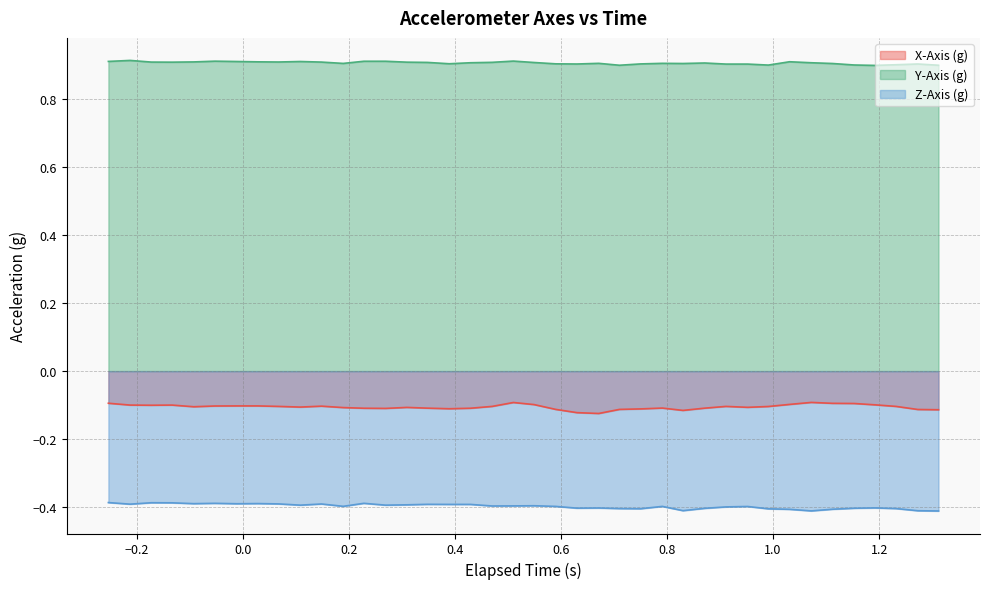

List the series in order of their overall mean, lowest first.

Z-Axis (g), X-Axis (g), Y-Axis (g)